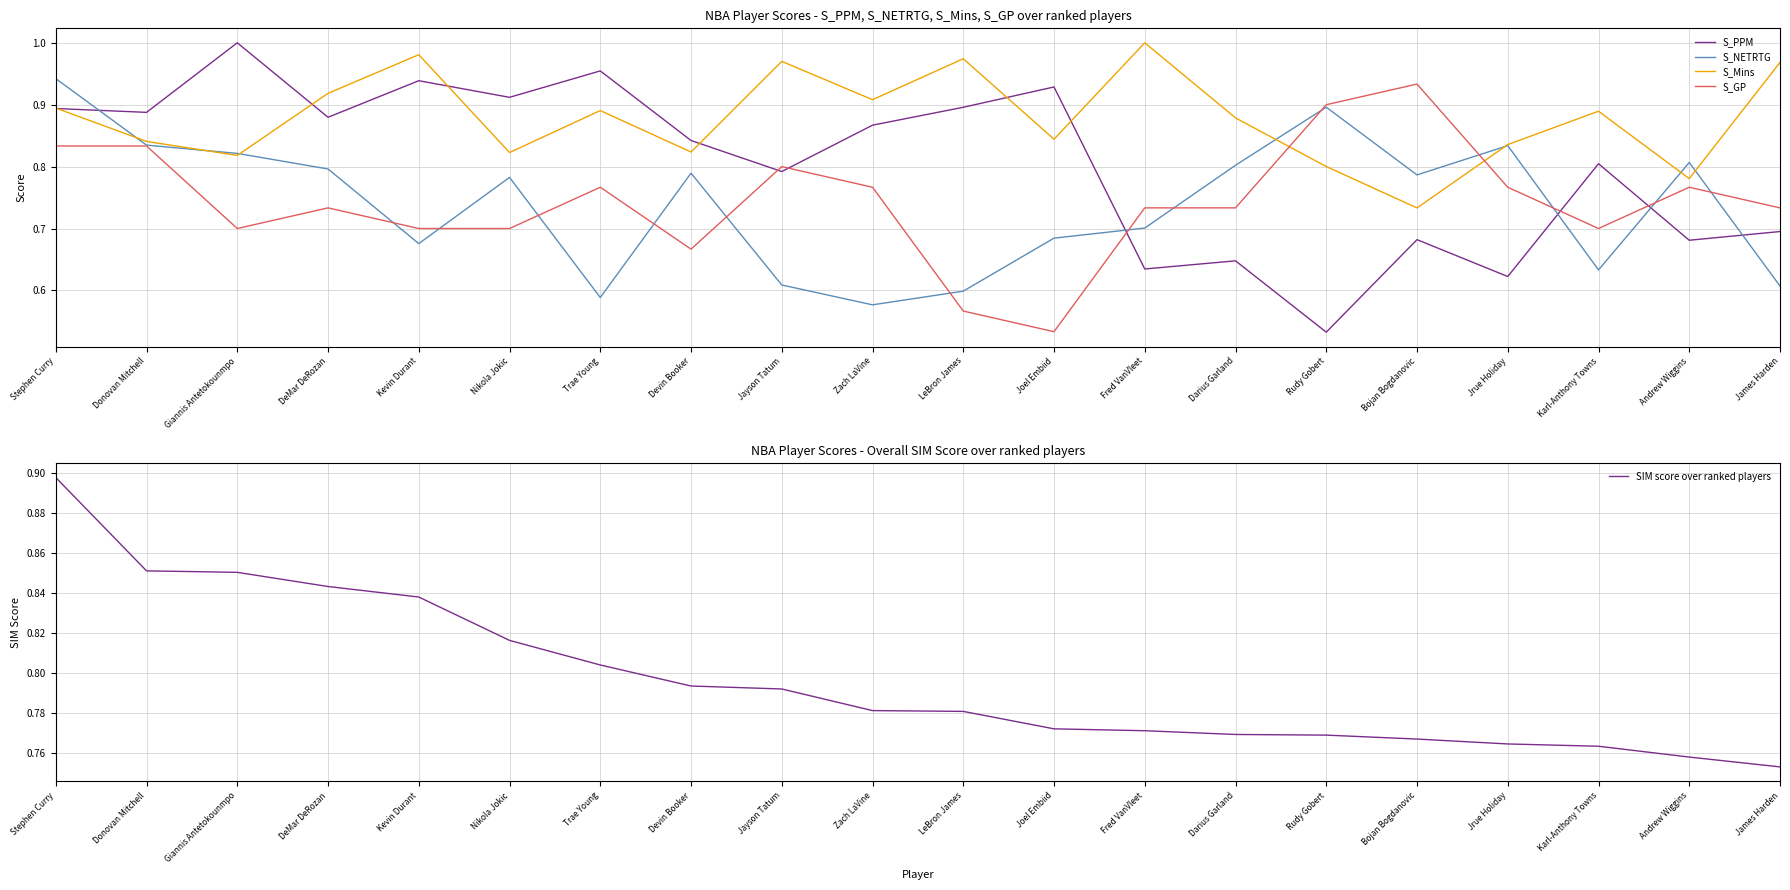

At Trae Young, list the series in order from largest to smallest.

S_PPM, S_Mins, SIM score over ranked players, S_GP, S_NETRTG